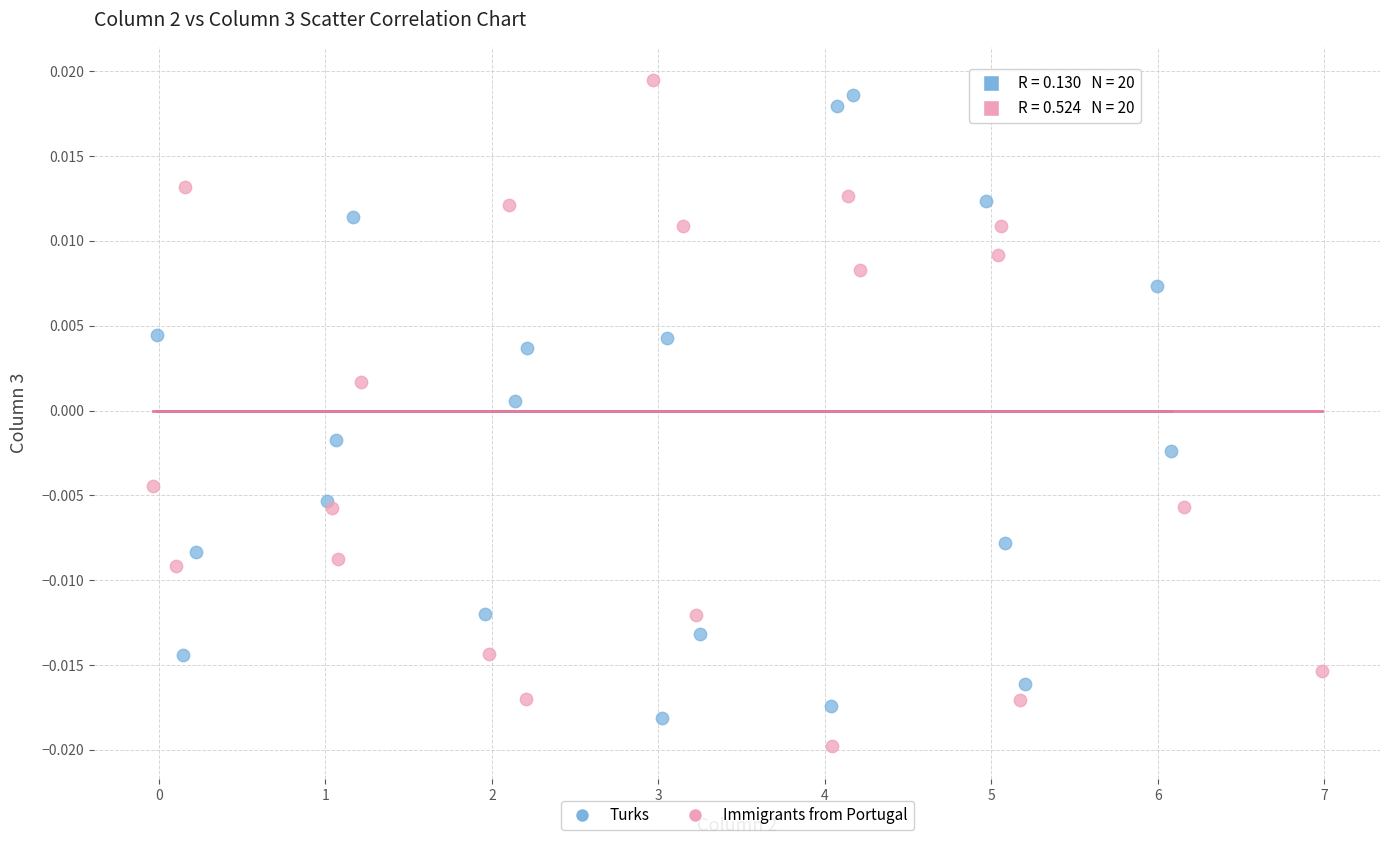

What are all the series names shown in the legend?

Turks, Immigrants from Portugal